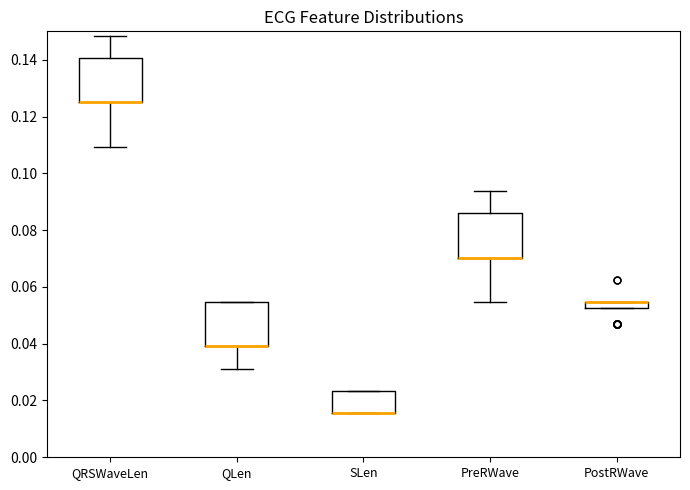

Where does the lower whisker of the box for QLen end on the y-axis? The values are not printed on the chart, so give them approximately, as read against the axis.

0.032